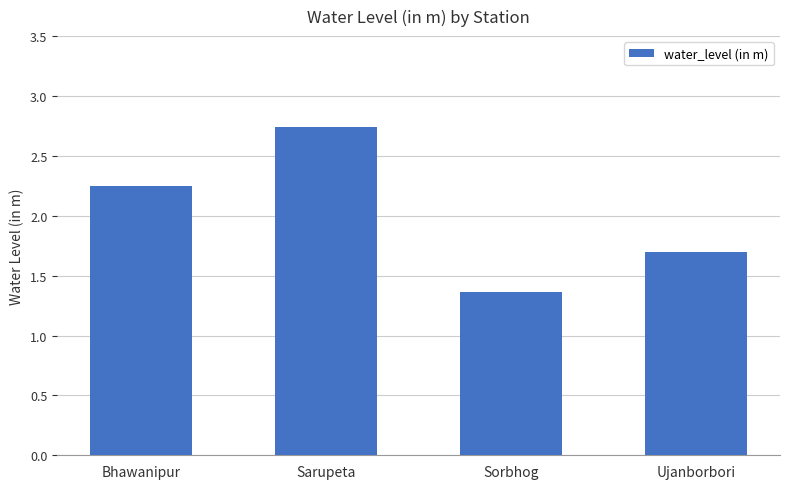

True or false: the data shows 2.4 at Ujanborbori.

False